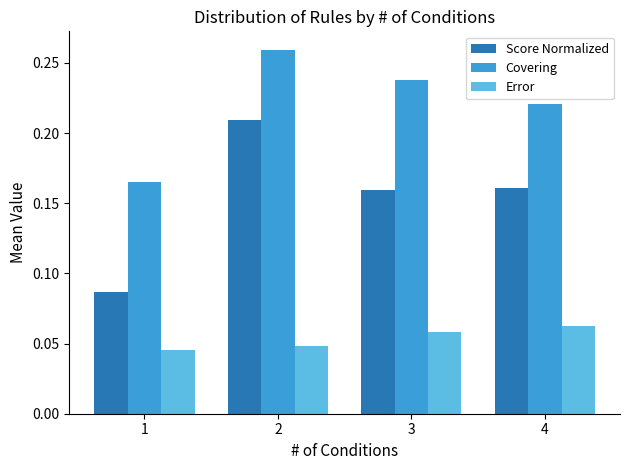

Between 1 and 3, which series saw the biggest shift?

Score Normalized